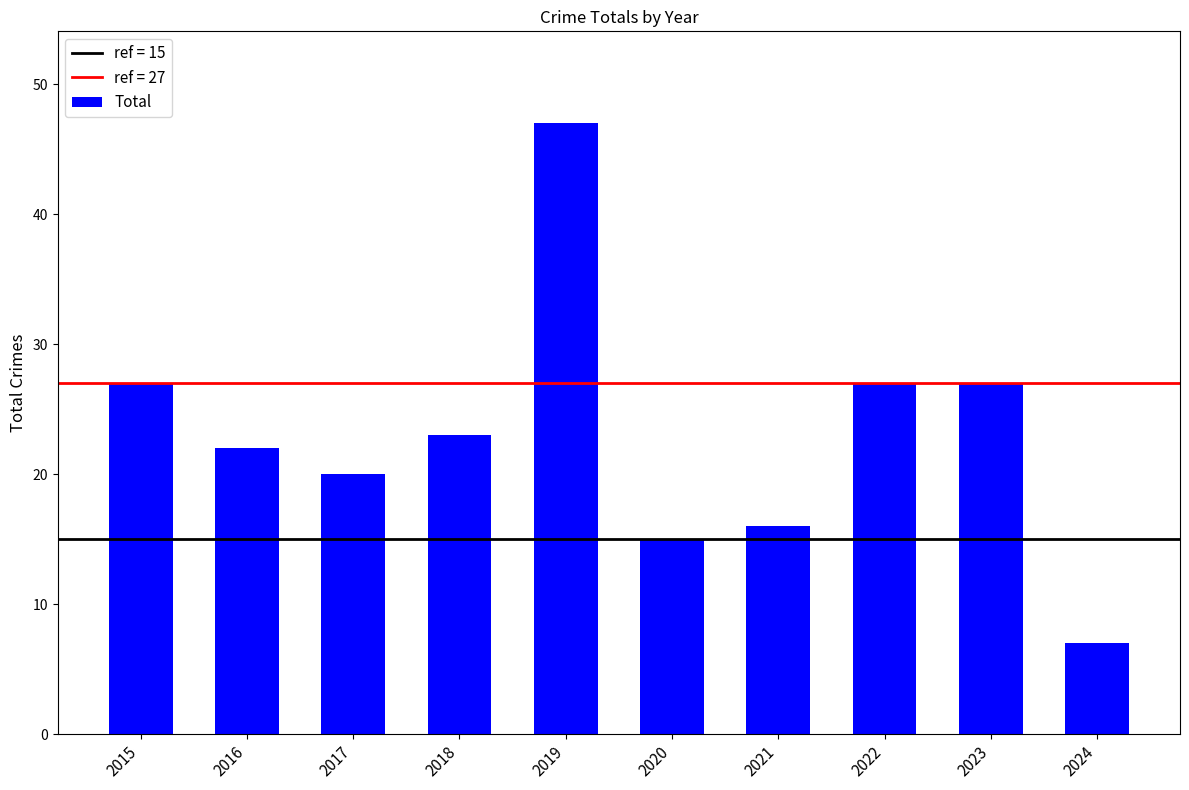

What is the average value?

23